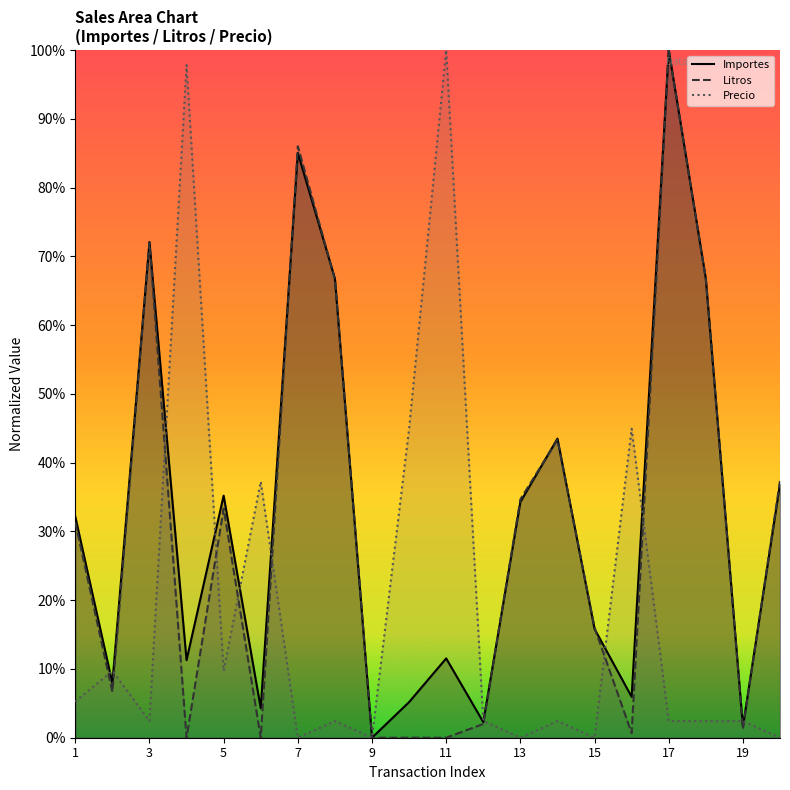

What is the average value of the Precio series?

0.2